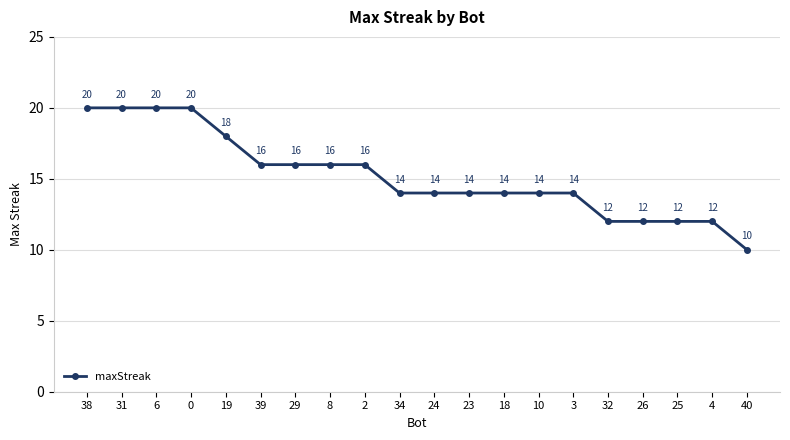

True or false: the data shows 10 at 40.

True